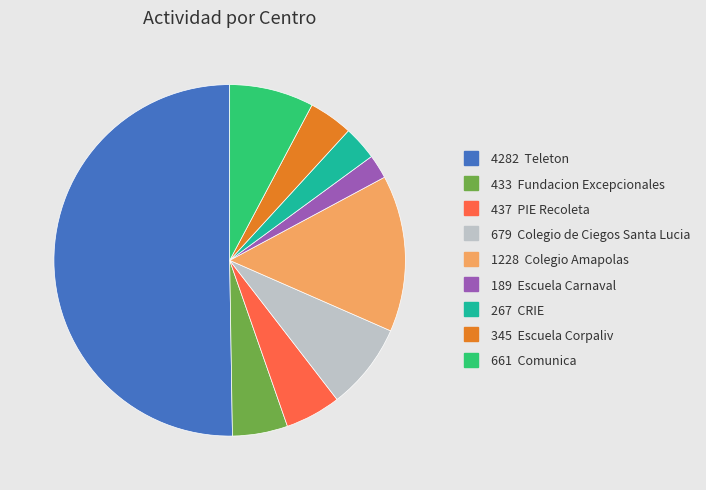

Count the number of slices in the pie.

9